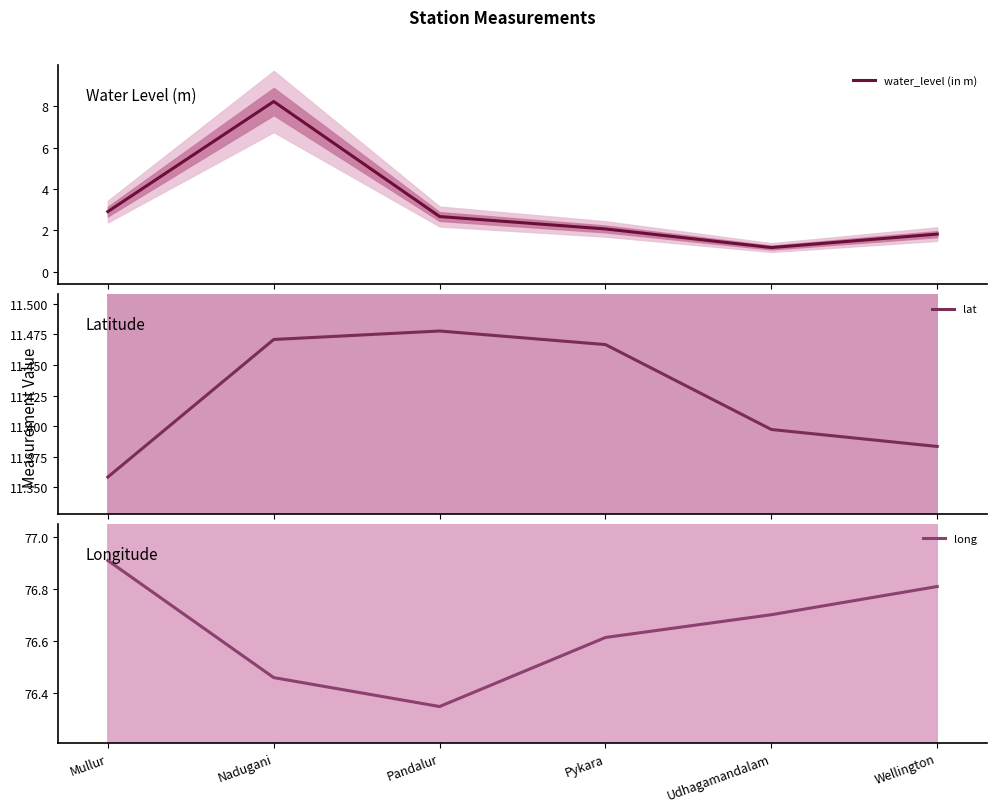

True or false: water_level (in m) and long intersect in this chart.

False